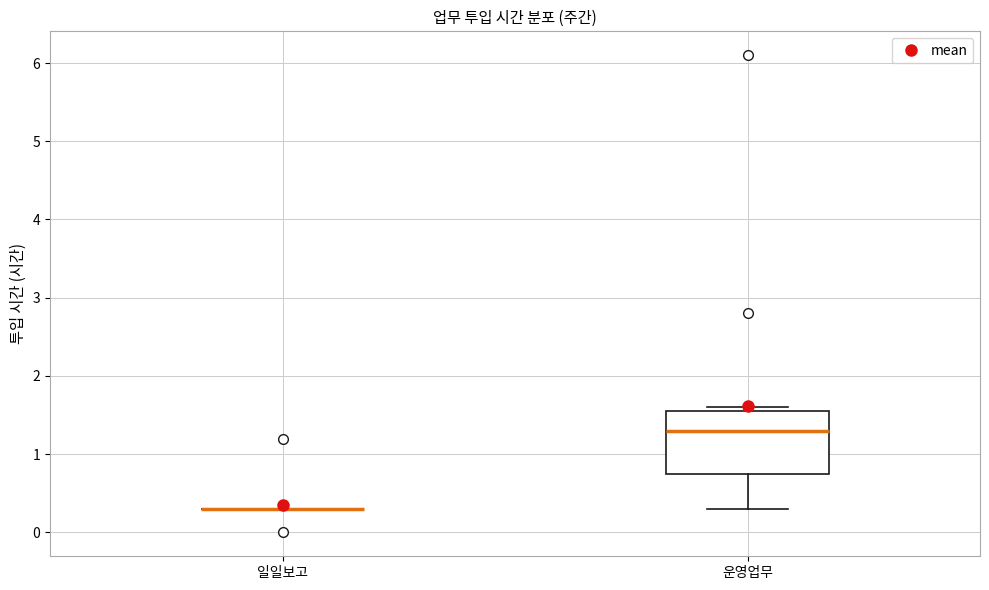

Which box is the tallest, from its lower edge to its upper edge?

운영업무